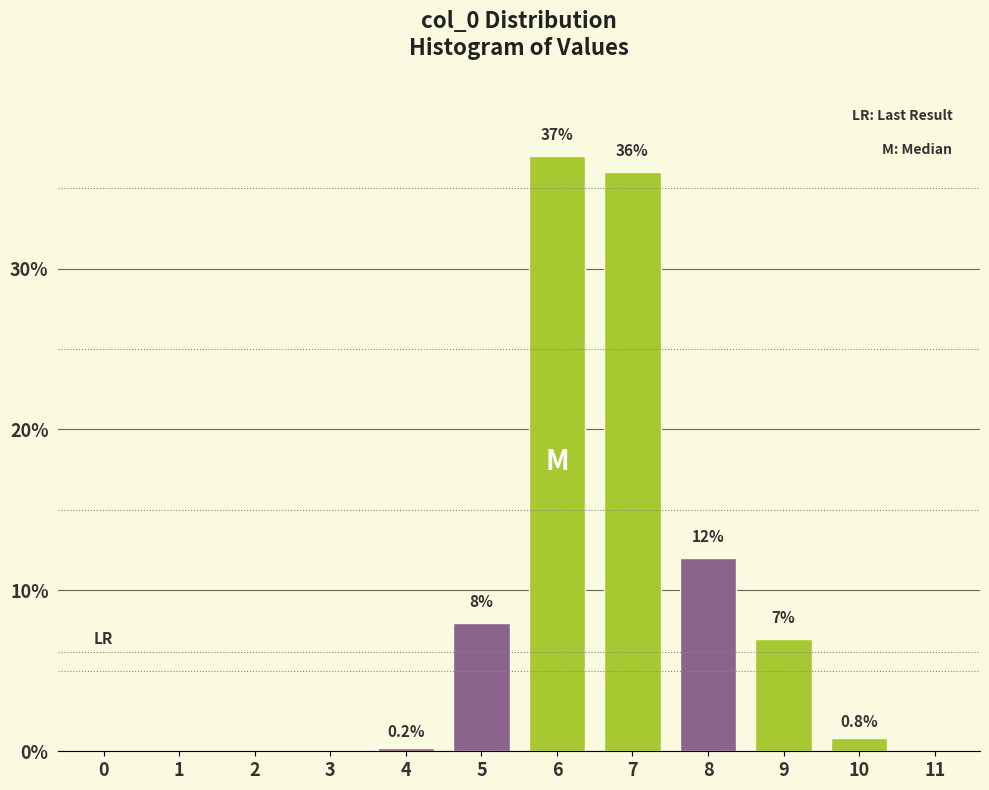

Reading left to right, list all the values displayed in this chart.

0=0.0	1=0.0	2=0.0	3=0.0	4=0.2	5=8.0	6=37.0	7=36.0	8=12.0	9=7.0	10=0.8	11=0.0